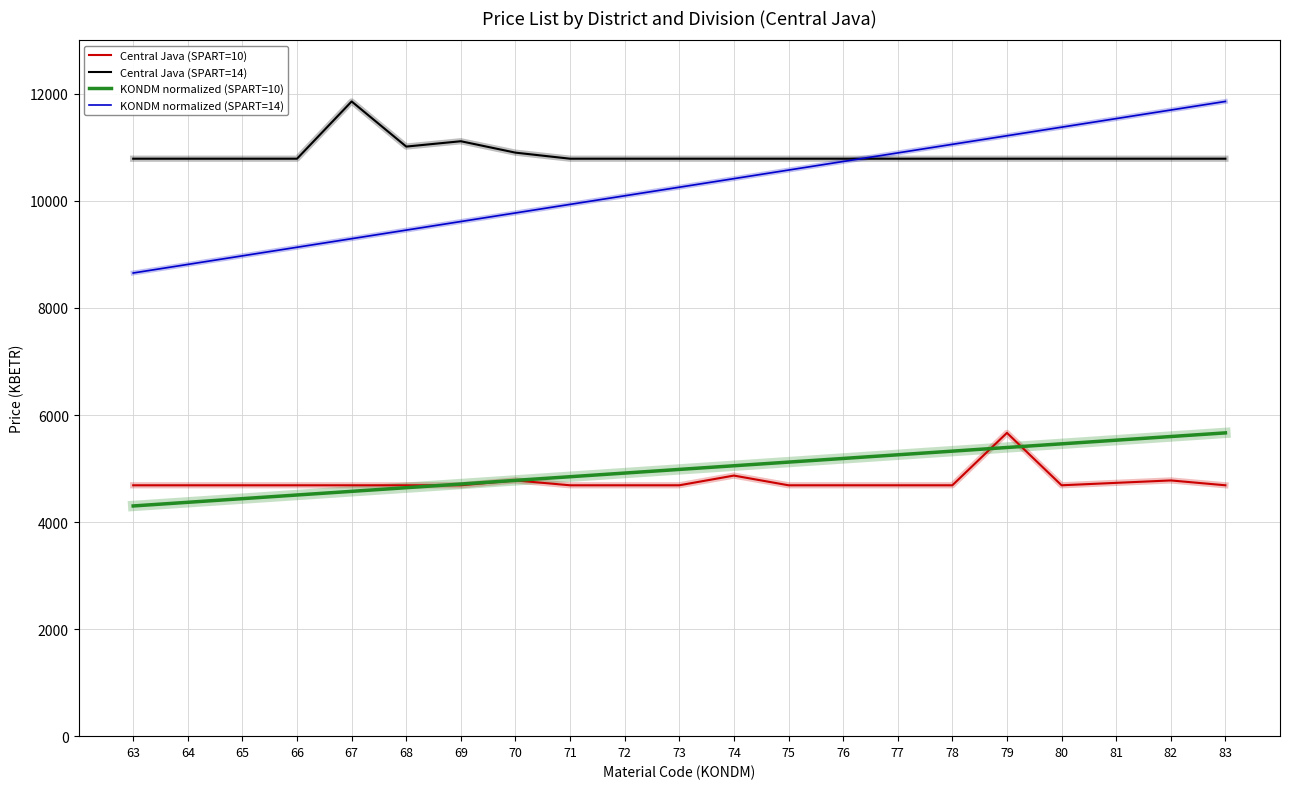

What is the lowest value of the Central Java (SPART=14) series?

10788.8